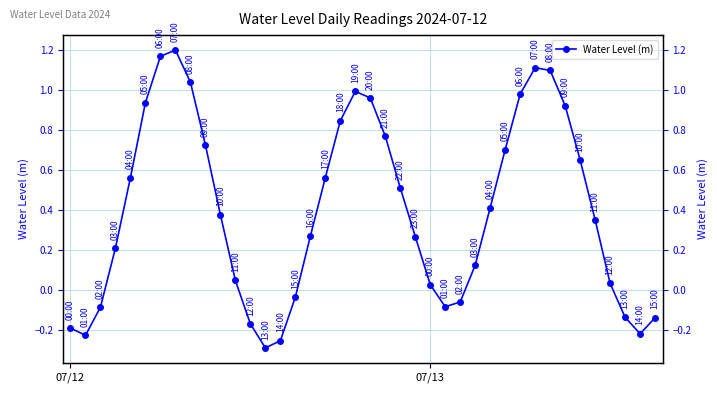

Is this an area chart (filled region under the line)?

No